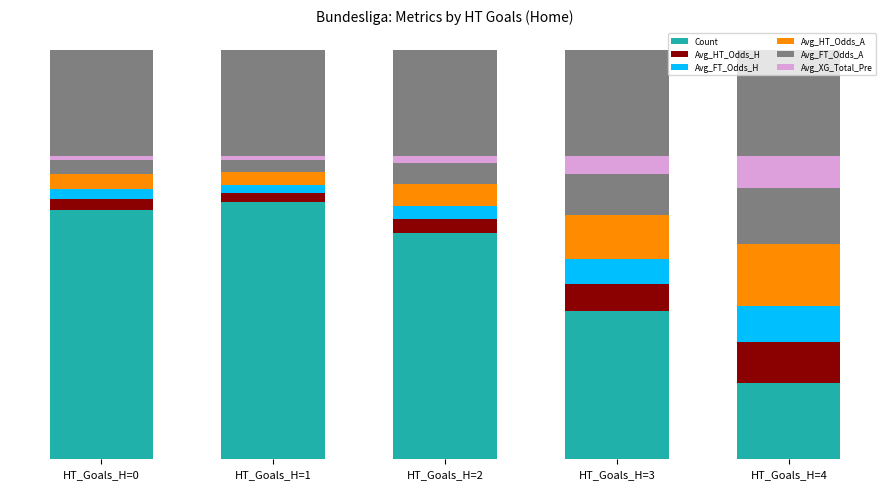

The value of Avg_FT_Odds_H at HT_Goals_H=4 is 24.6. True or false?

False